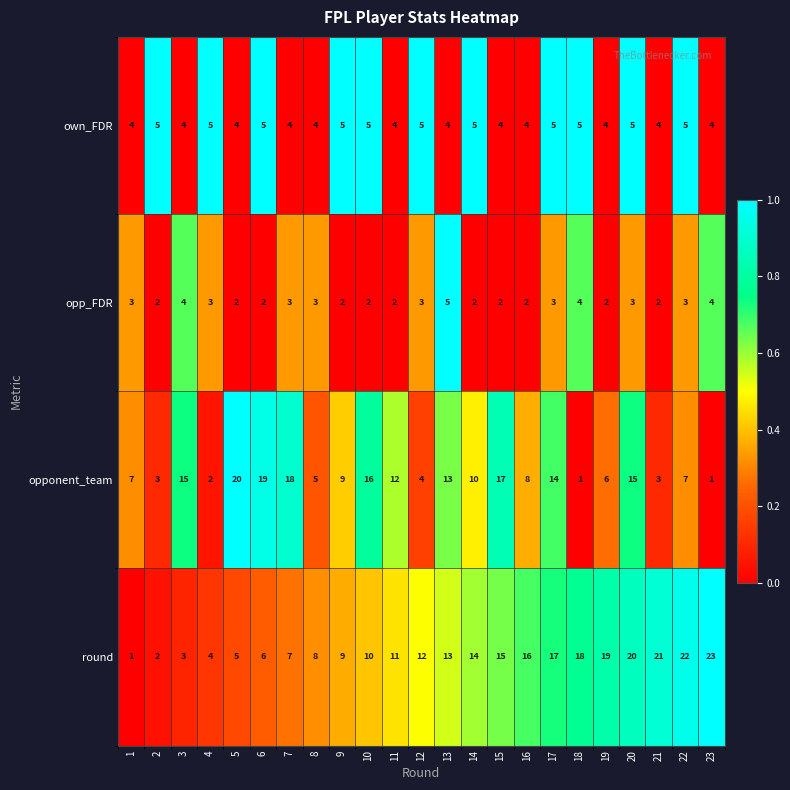

How many opp_FDR values are between 2 and 3?

19